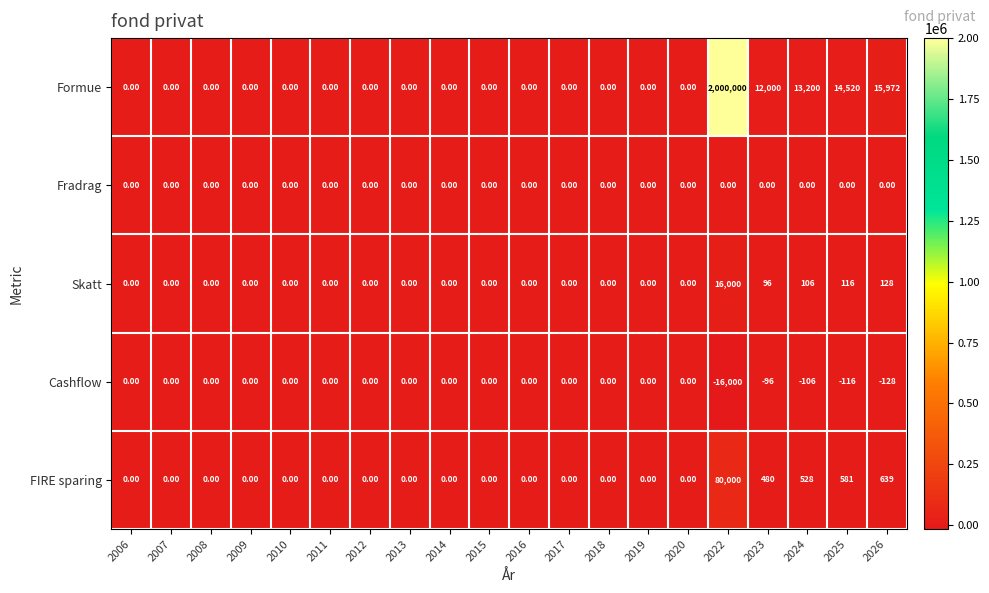

Between 2013 and 2024, which series saw the biggest shift?

Formue